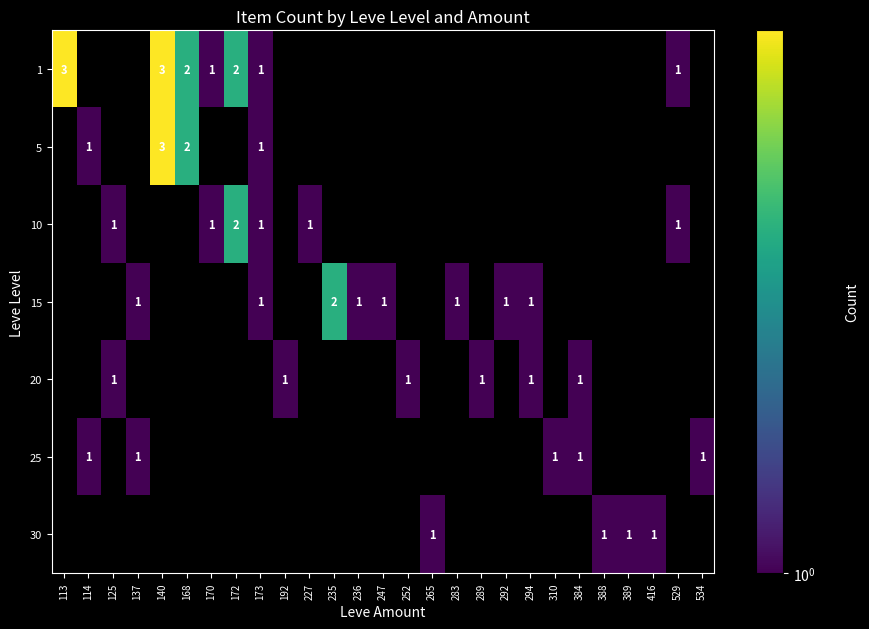

True or false: 10 has a value of 1 at 227.

True